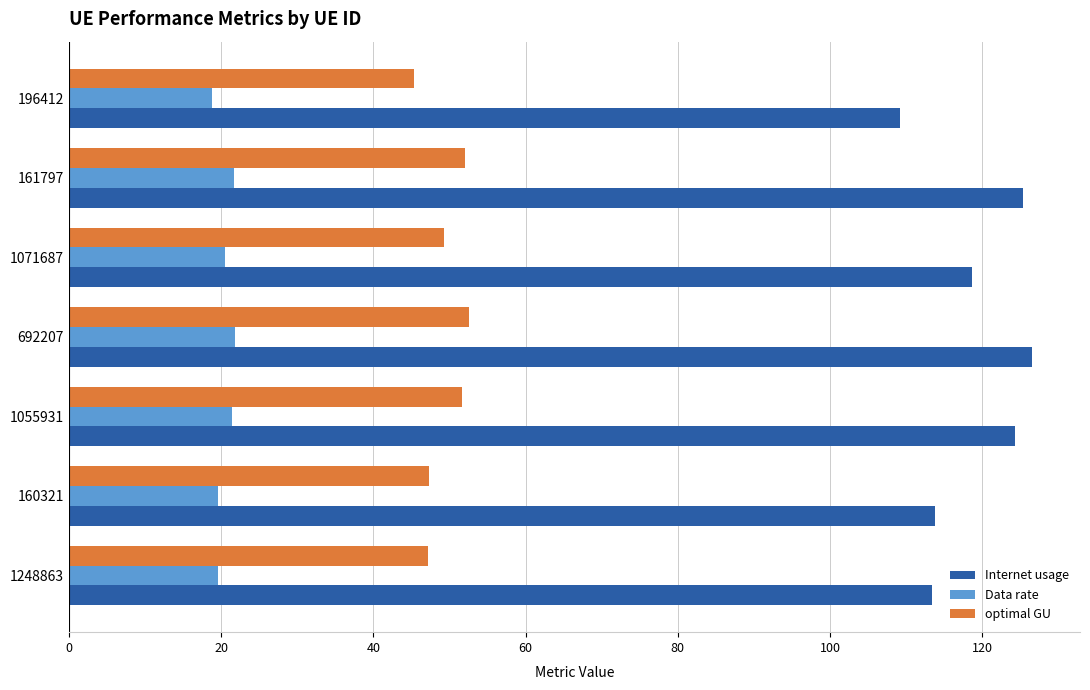

What is the sum of all Internet usage values?

831.2